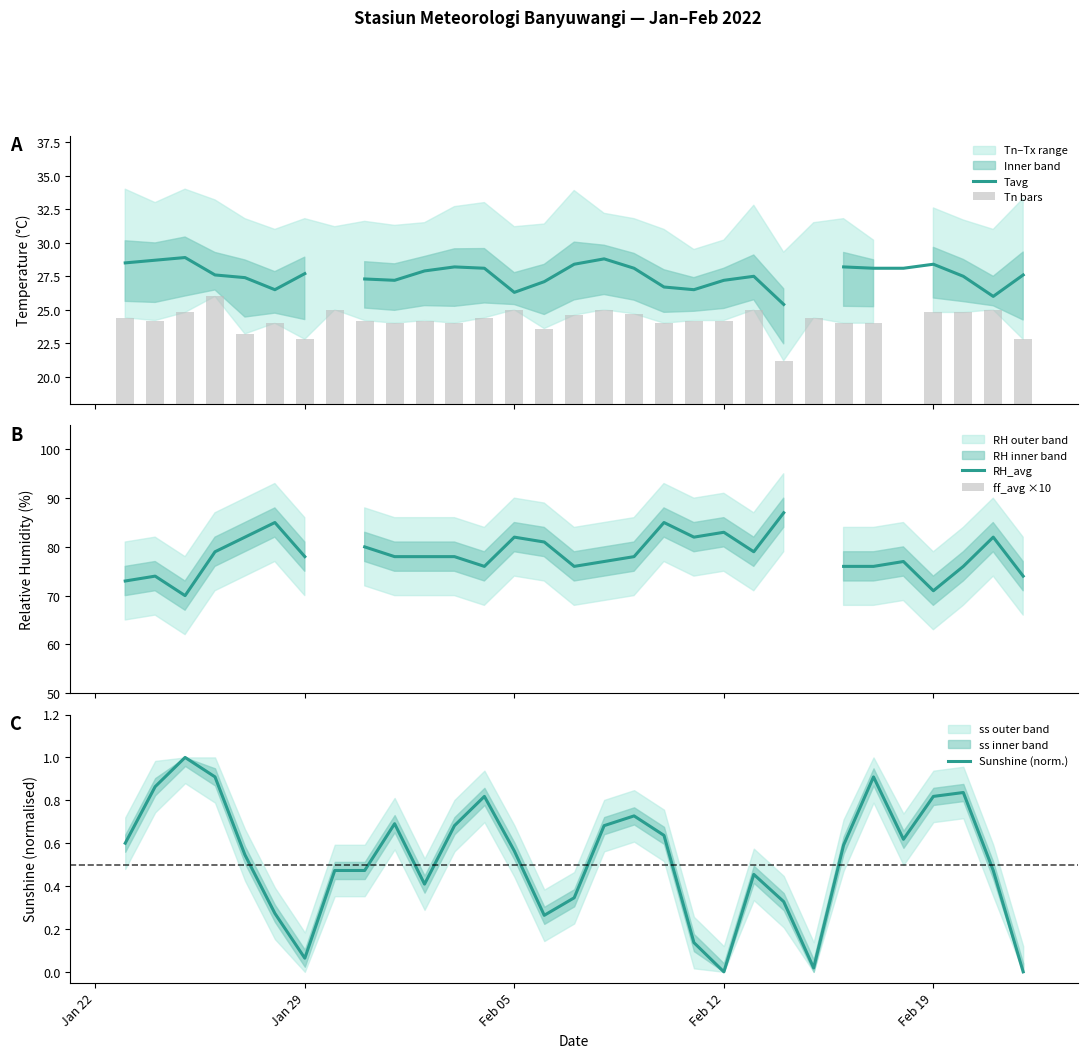

What is the spread (max minus min) of values at Feb 05?

81.4